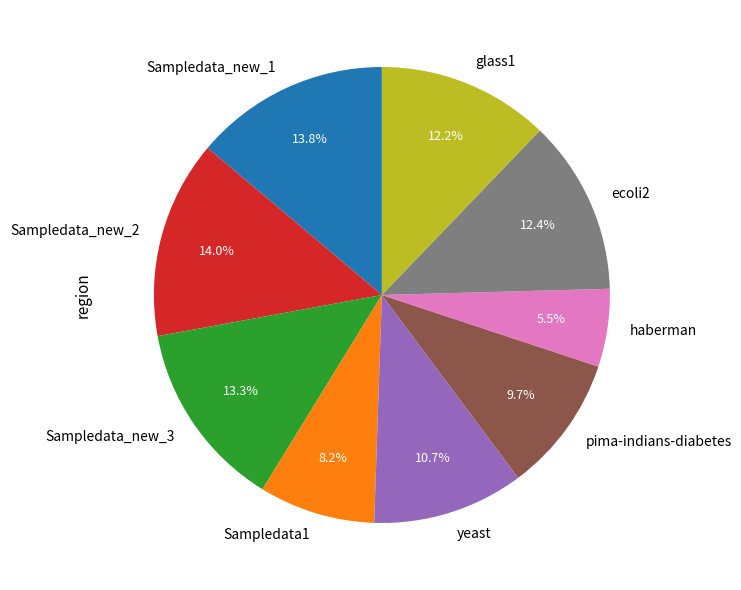

Do glass1 and Sampledata_new_1 together represent more than half of the pie?

No